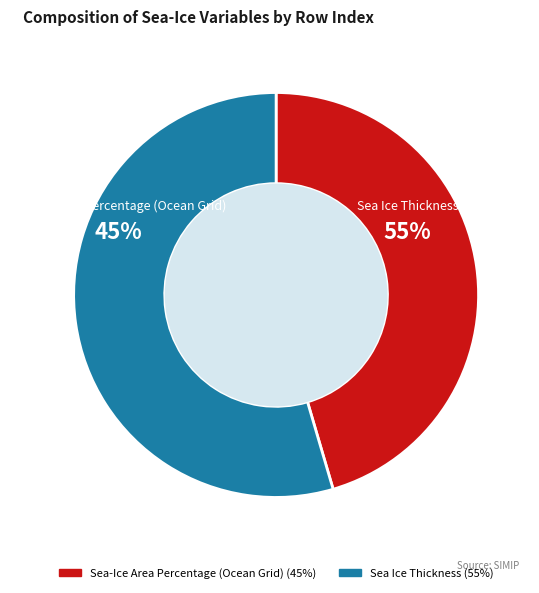

Which has a higher value, Sea-Ice Area Percentage (Ocean Grid) or Sea Ice Thickness?

Sea Ice Thickness